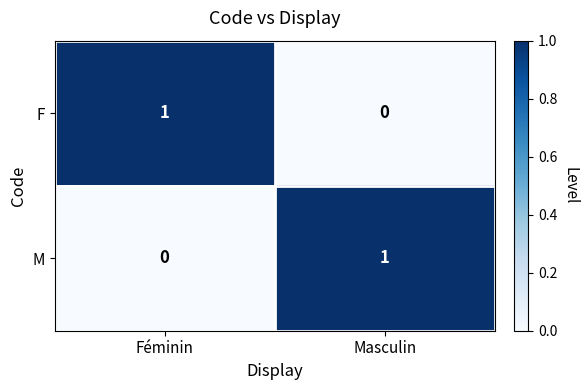

How many data points does each series have?

2